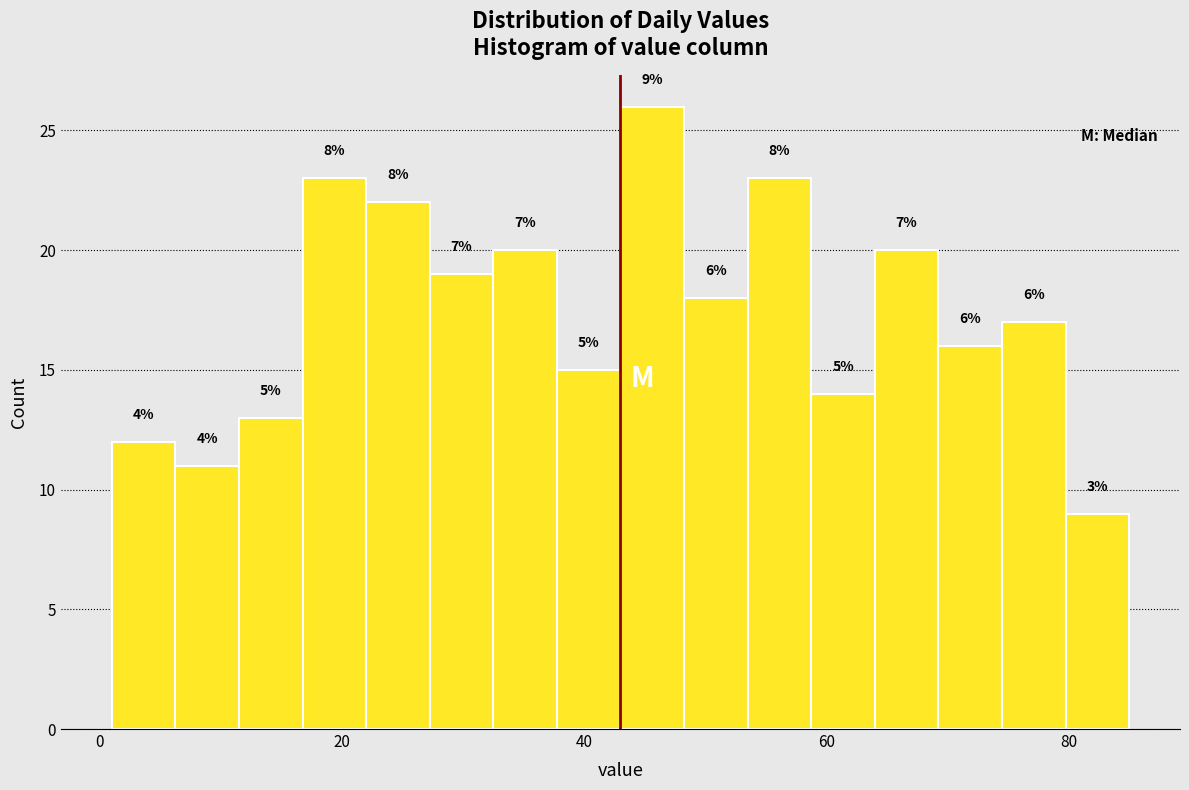

Read against the x-axis, roughly where is the centre of the tallest bar?

46